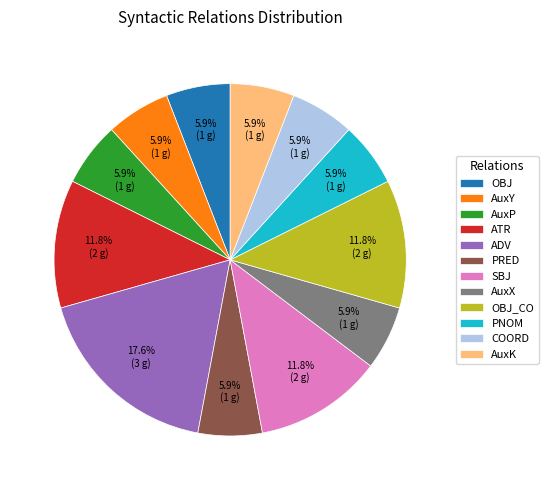

Is the sum of SBJ and ATR greater than half?

No